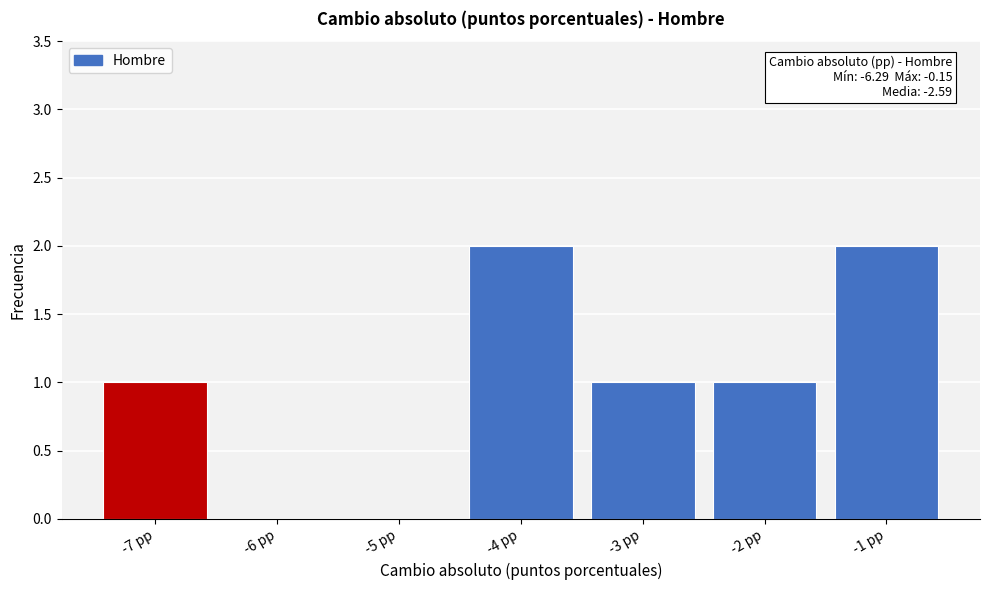

Reading right to left, transcribe all the data shown in this chart.

-1 pp=2	-2 pp=1	-3 pp=1	-4 pp=2	-5 pp=0	-6 pp=0	-7 pp=1